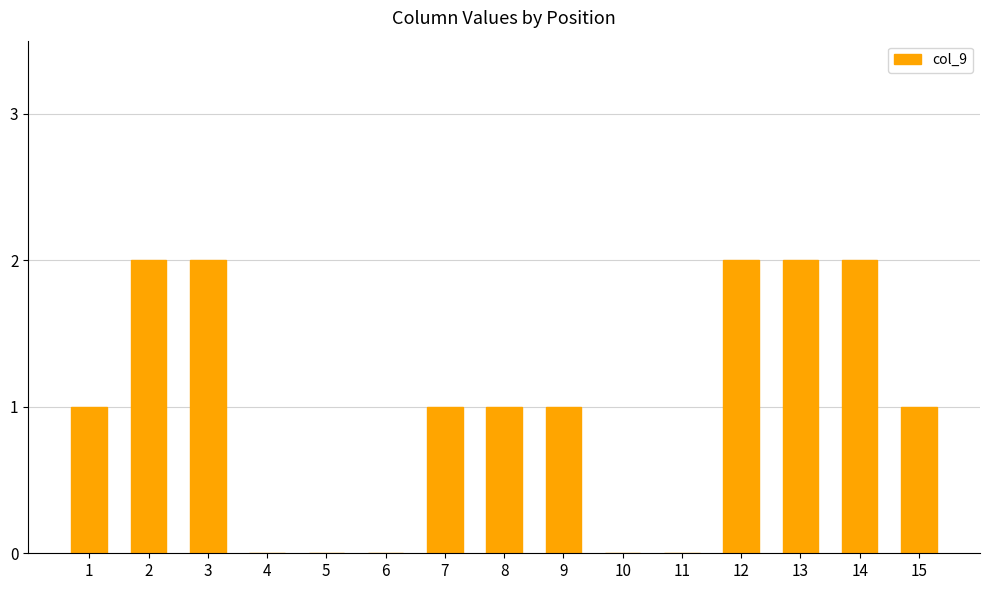

The chart shows a value of 2 at 13. True or false?

True